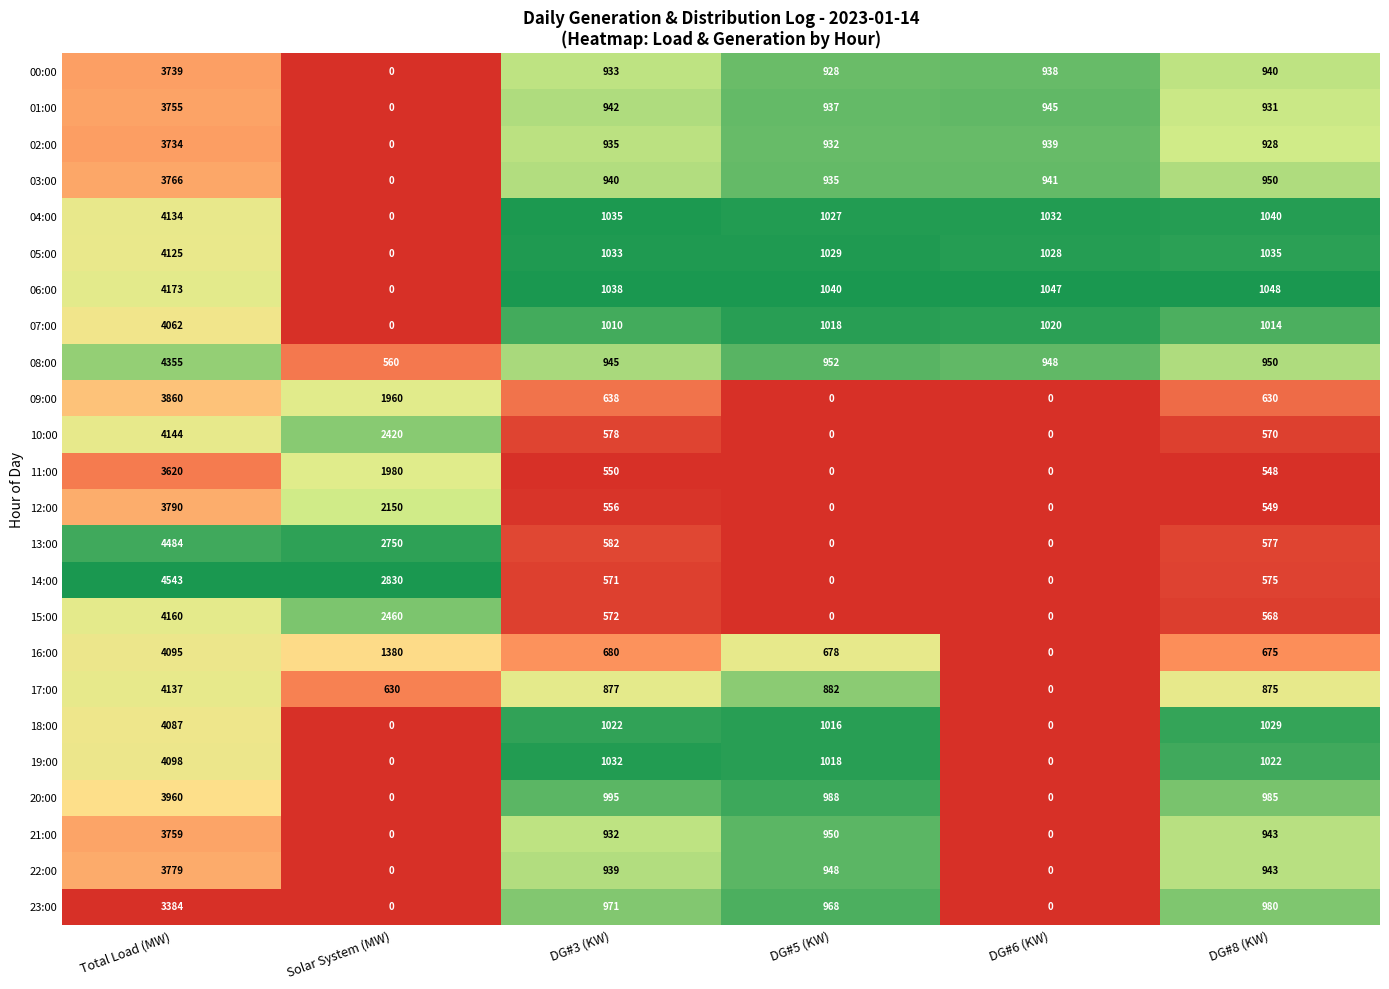

The value of 10:00 at Total Load (MW) is 6877. True or false?

False